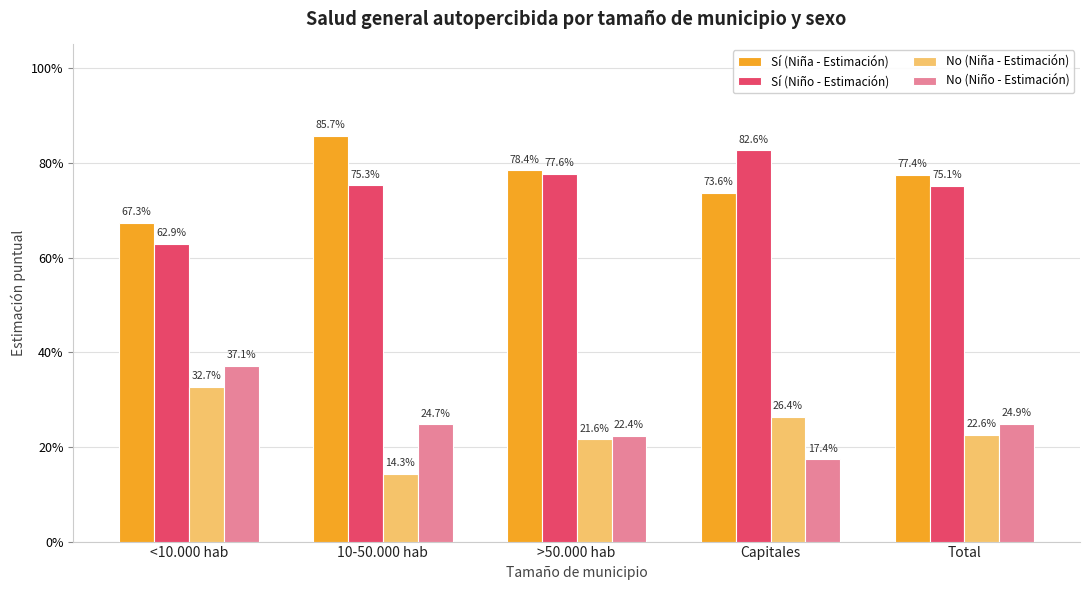

What is the total value across all series at Total?

2.0